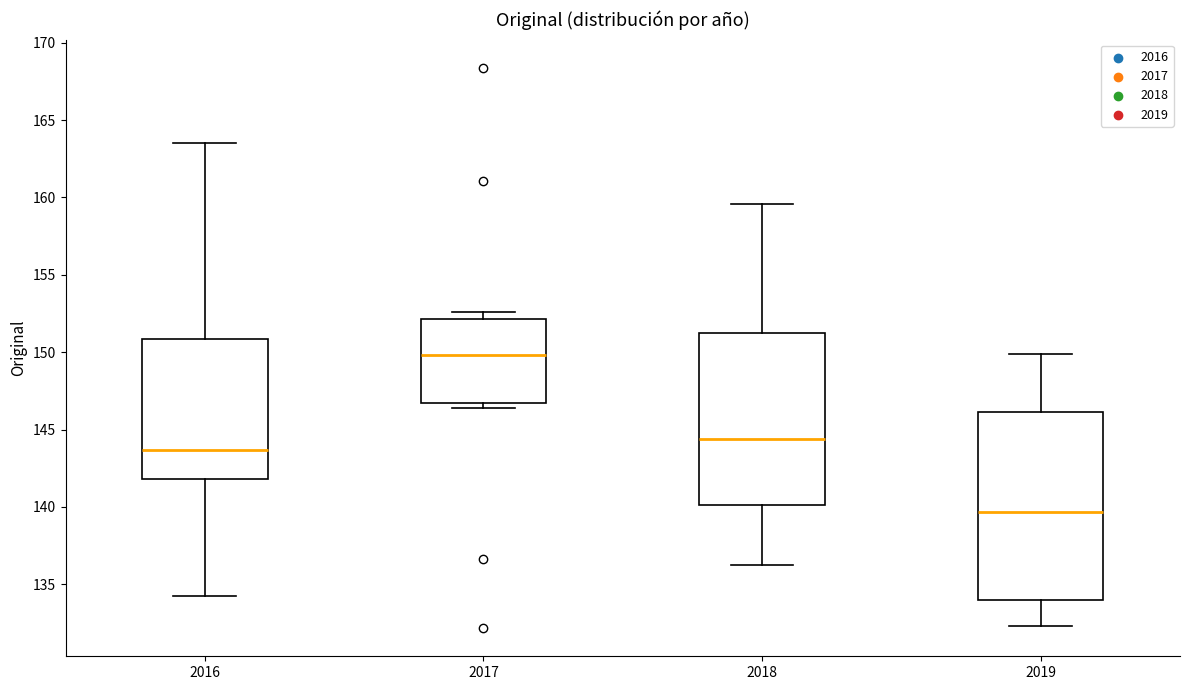

Where does the lower whisker of the box at x = 2018 end on the y-axis? The values are not printed on the chart, so give them approximately, as read against the axis.

136.5